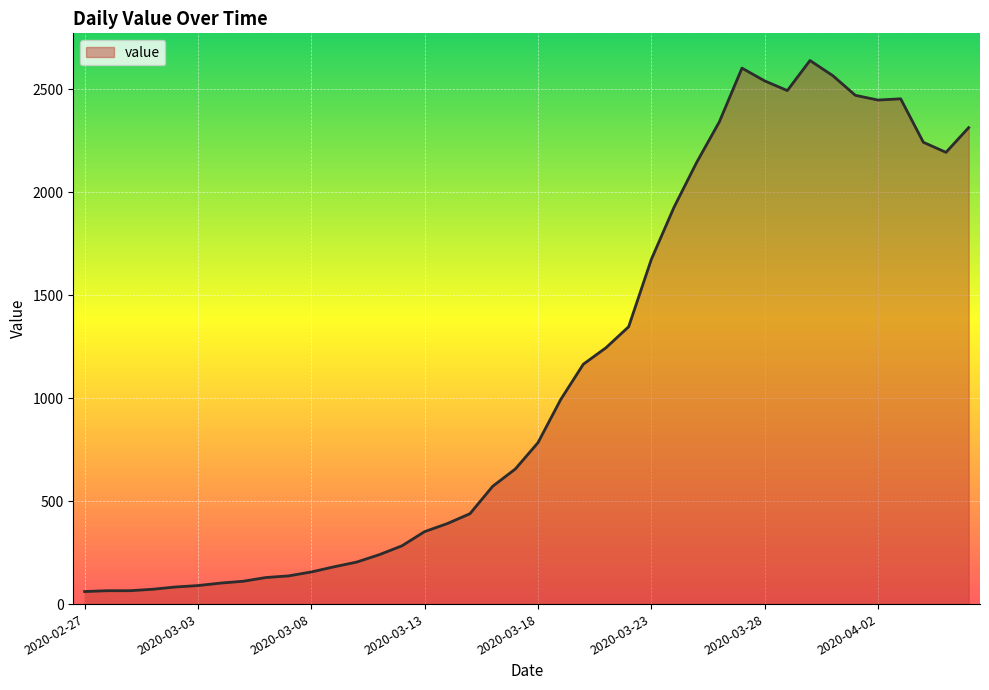

What is the smallest value displayed?

61